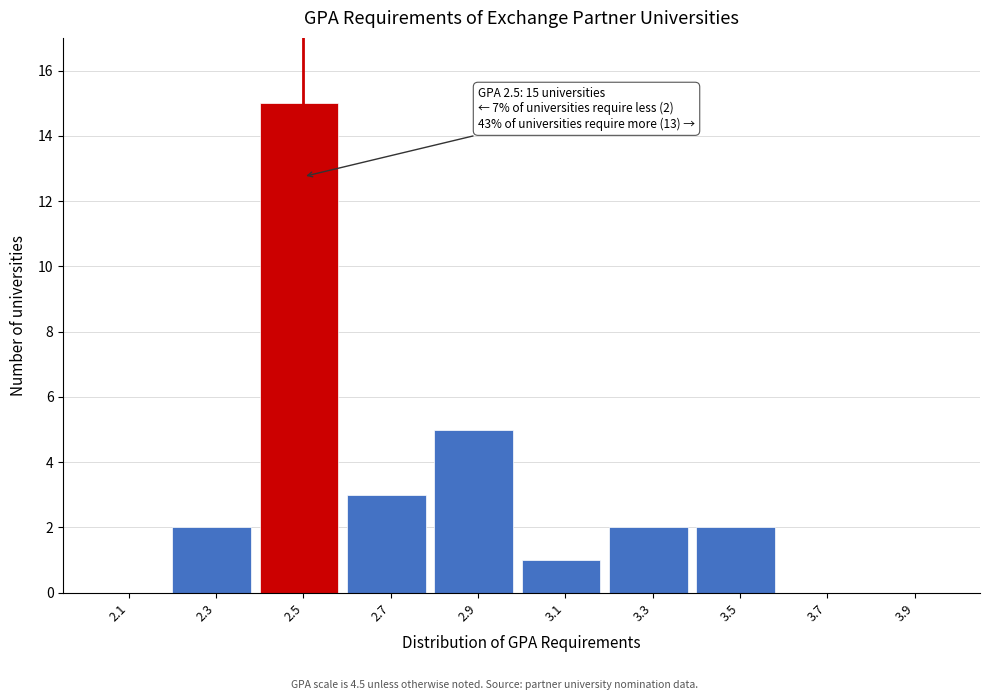

Which range on the x-axis has the tallest bar?

2.4 to 2.6